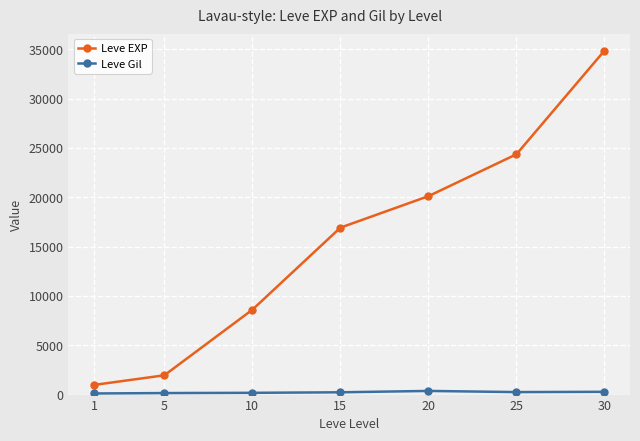

How many series are shown in this chart?

2